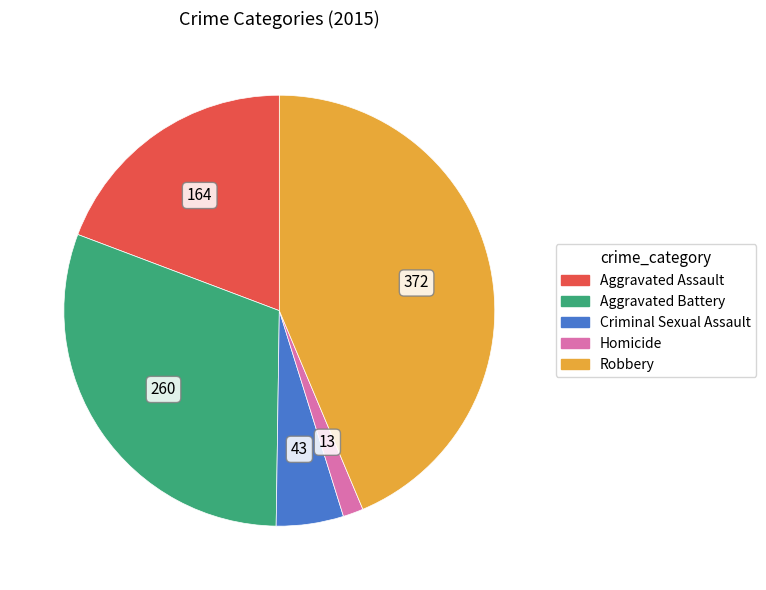

How many segments does this pie chart have?

5